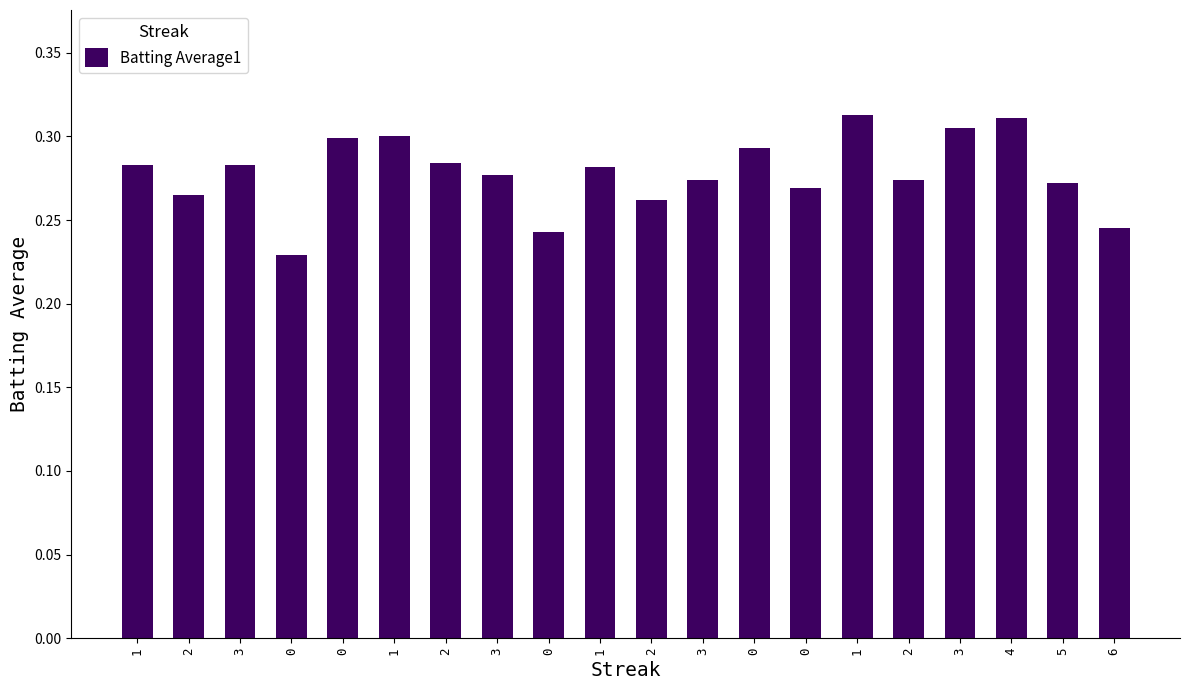

At which category does the chart reach its peak across all series?

1